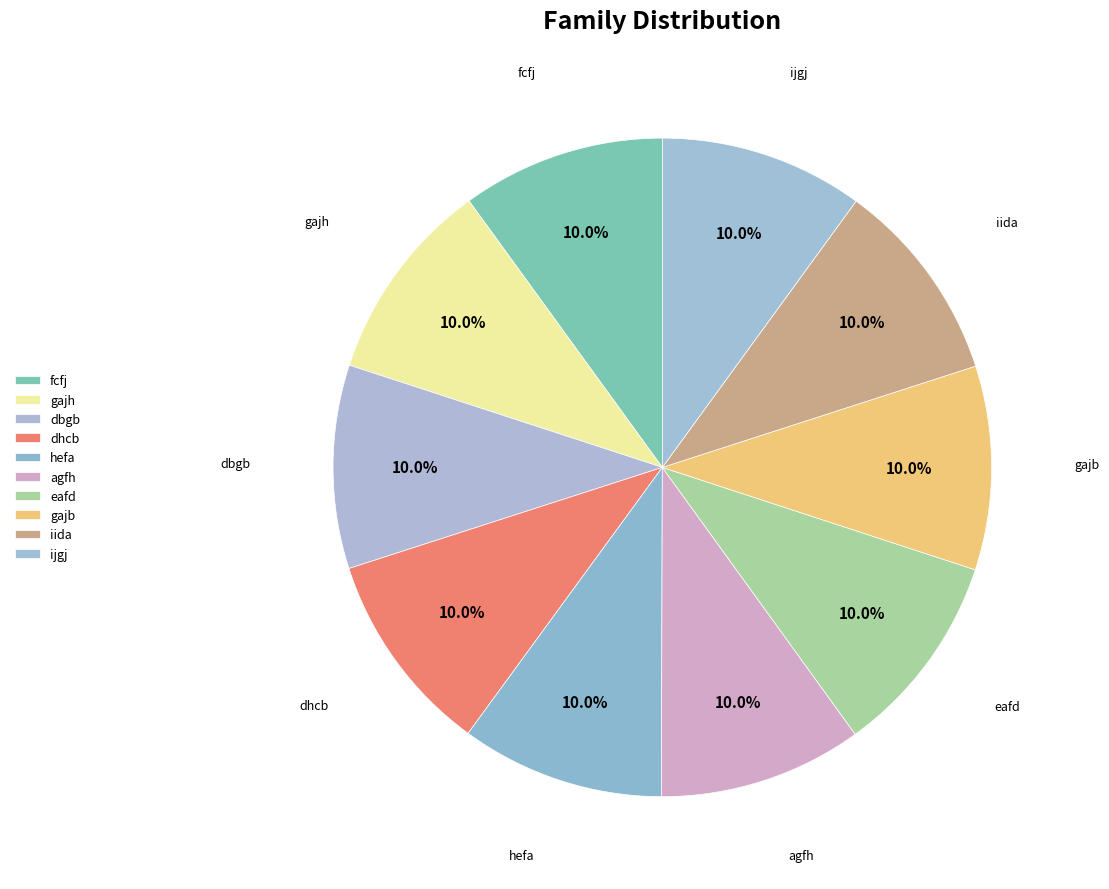

How many slices are in this pie chart?

10